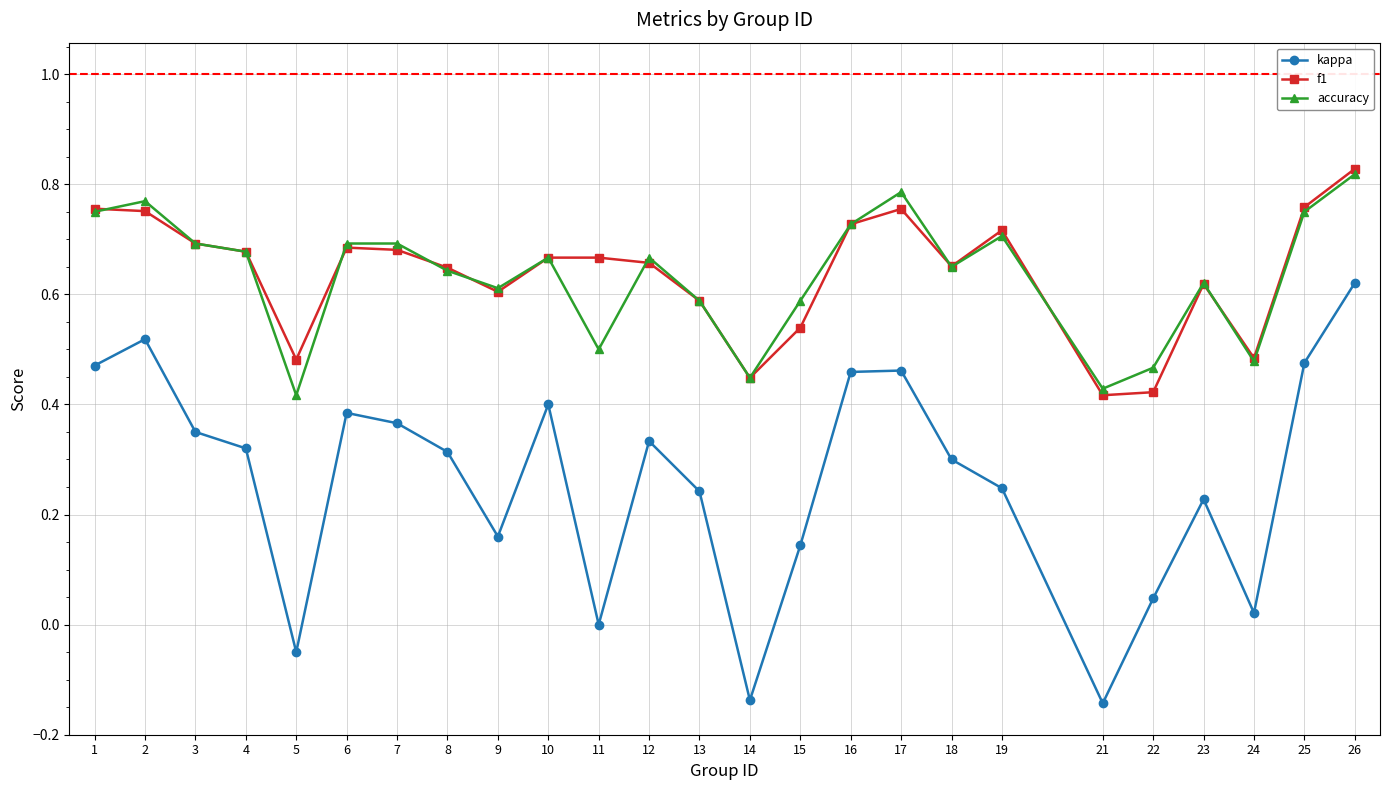

How many accuracy values are between 0 and 1?

25